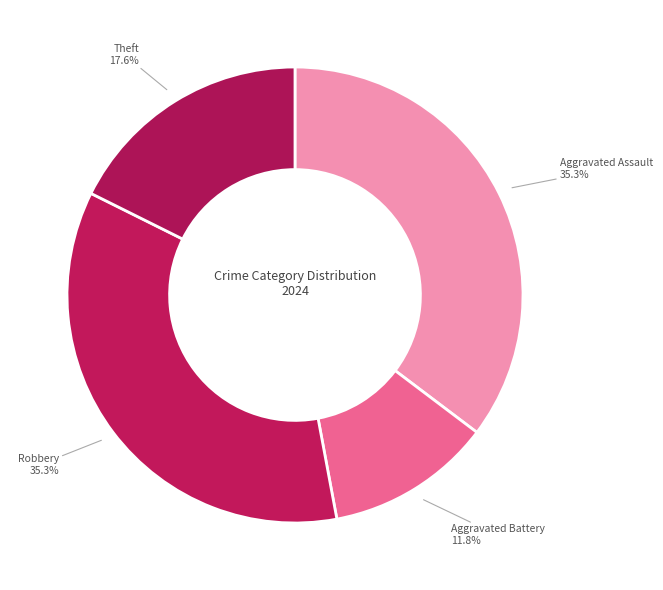

Approximately how many times larger is the value at Aggravated Battery compared to Robbery?

0.3